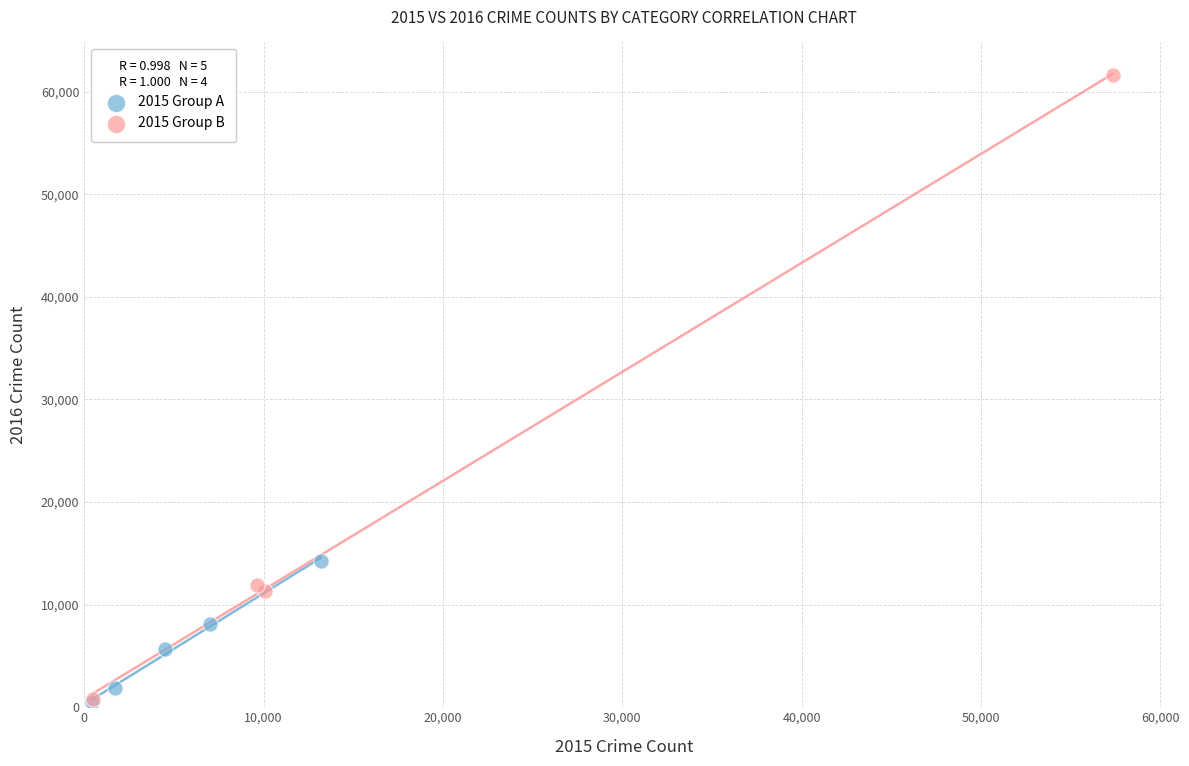

Which series contains the highest Y value?

2015 Group B